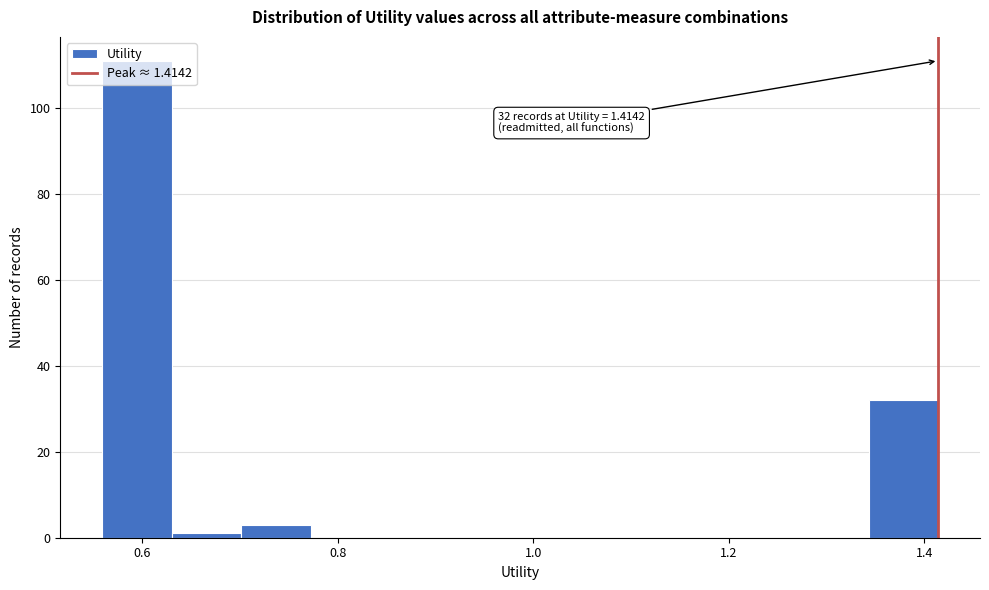

Read against the x-axis, roughly where is the centre of the tallest bar?

0.60